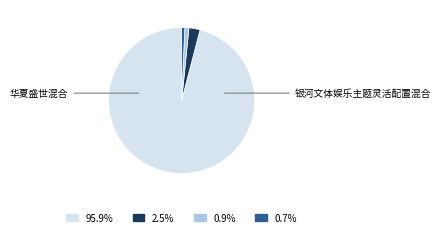

Is there any slice that represents more than half of the pie?

Yes